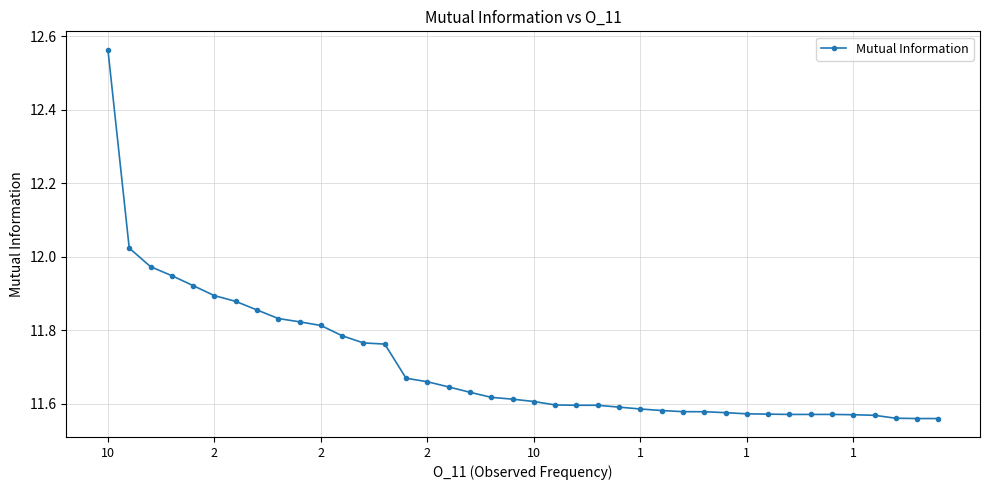

What is the difference between the maximum and minimum values?

1.0